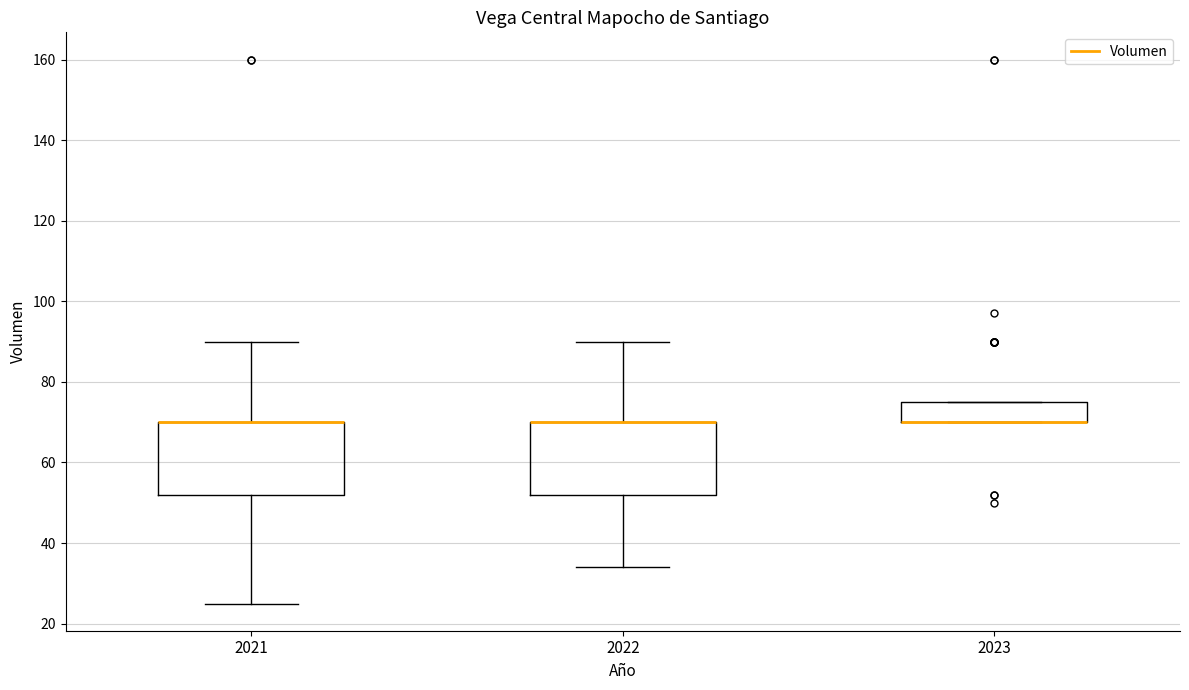

Where is the upper edge of the box at x = 2023 on the y-axis? The values are not printed on the chart, so give them approximately, as read against the axis.

76